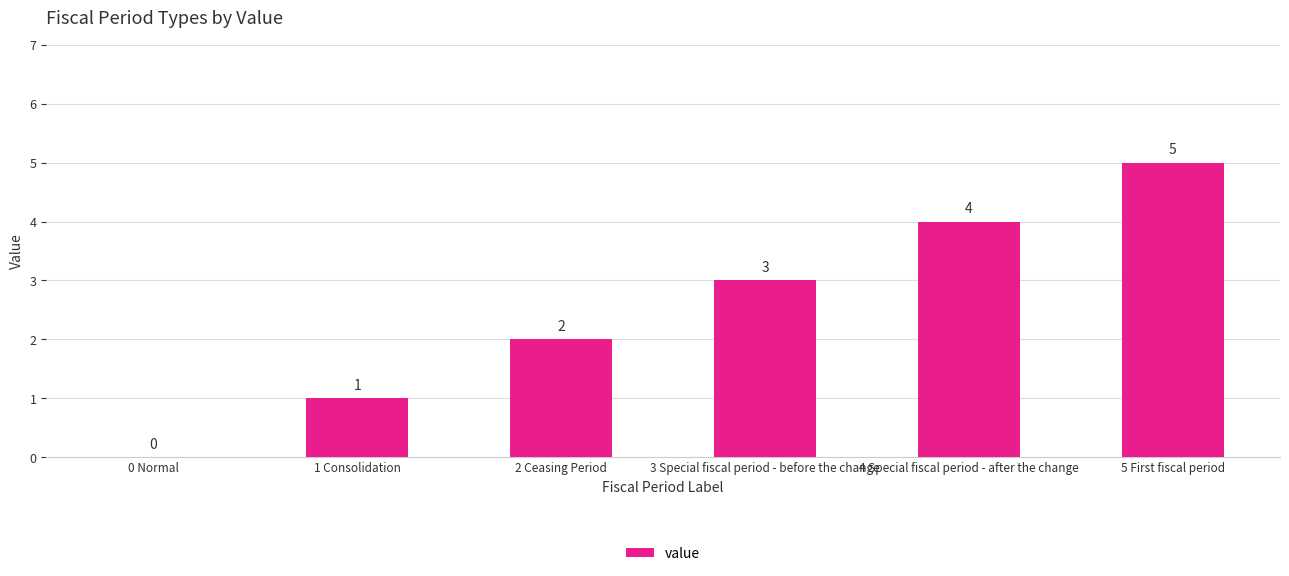

The value at 3 Special fiscal period - before the change is 5. True or false?

False